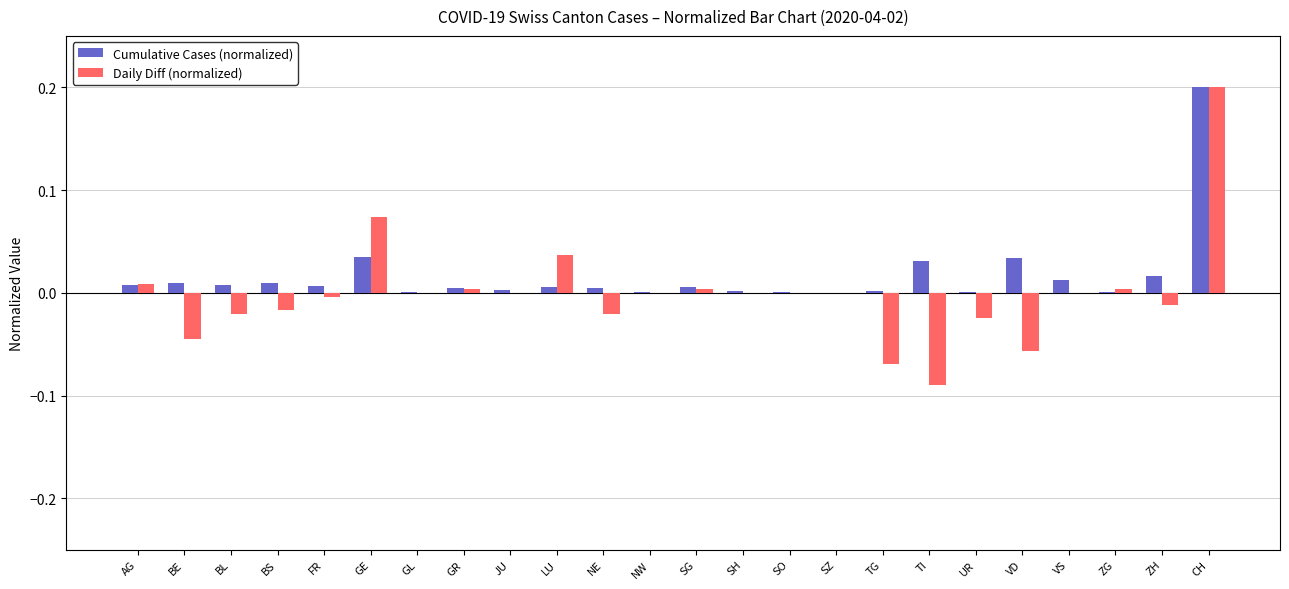

Does the chart contain stacked bars?

No